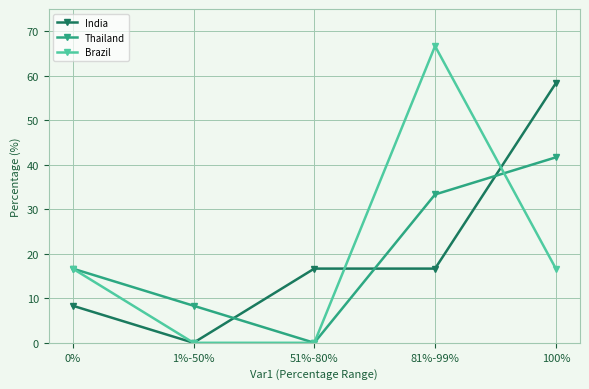

How many data points in India are less than 16?

2